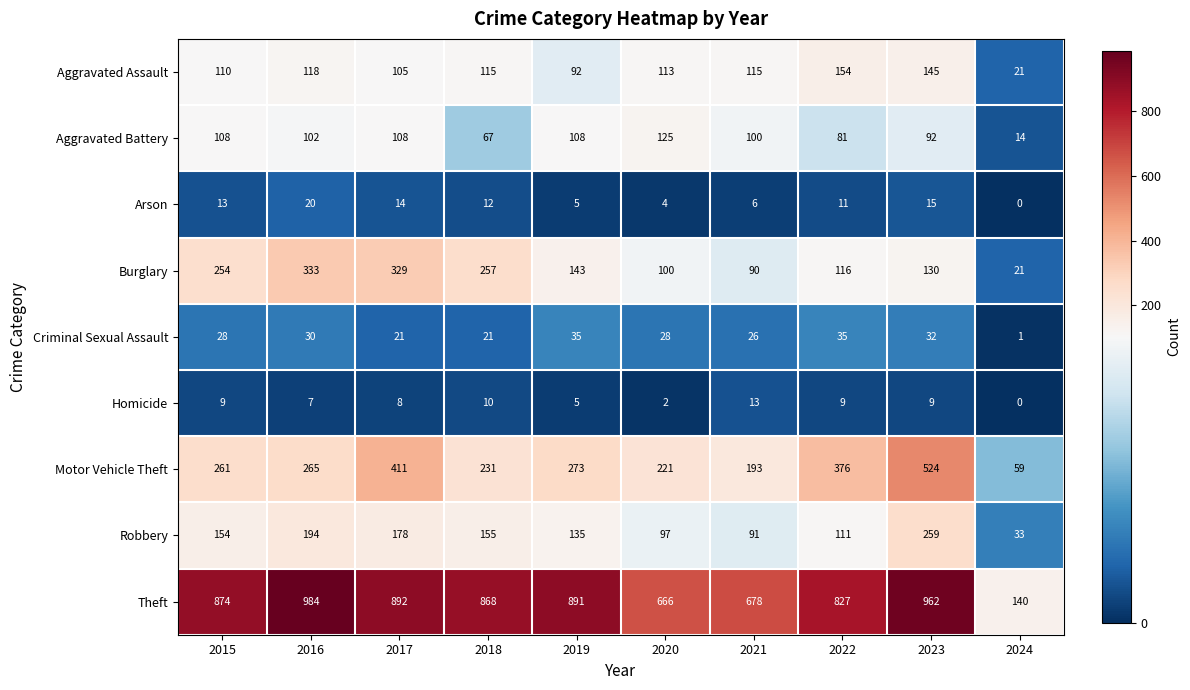

Count the number of data series in this chart.

9